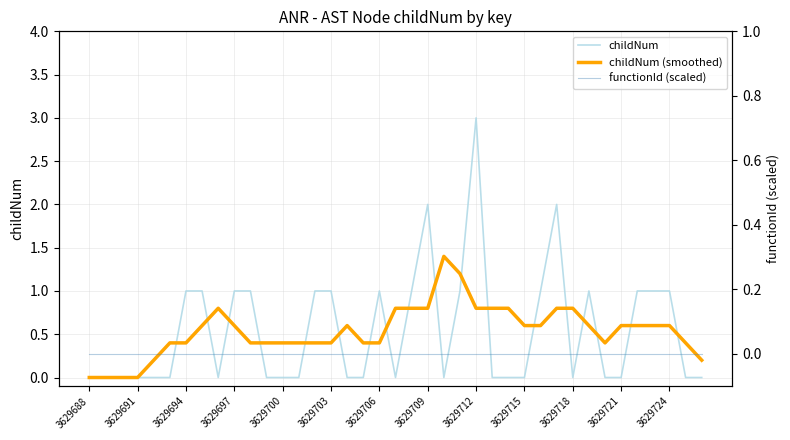

Reading right to left, what are all the values shown in this chart?

childNum: 0.0	0.0	1.0	1.0	1.0	0.0	0.0	1.0	0.0	2.0	1.0	0.0	0.0	0.0	3.0	1.0	0.0	2.0	1.0	0.0	1.0	0.0	0.0	1.0	1.0	0.0	0.0	0.0	1.0	1.0	0.0	1.0	1.0	0.0	0.0	0.0	0.0	0.0	0.0
childNum (smoothed): 0.2	0.4	0.6	0.6	0.6	0.6	0.4	0.6	0.8	0.8	0.6	0.6	0.8	0.8	0.8	1.2	1.4	0.8	0.8	0.8	0.4	0.4	0.6	0.4	0.4	0.4	0.4	0.4	0.4	0.6	0.8	0.6	0.4	0.4	0.2	0.0	0.0	0.0	0.0
functionId (scaled): 0.0	0.0	0.0	0.0	0.0	0.0	0.0	0.0	0.0	0.0	0.0	0.0	0.0	0.0	0.0	0.0	0.0	0.0	0.0	0.0	0.0	0.0	0.0	0.0	0.0	0.0	0.0	0.0	0.0	0.0	0.0	0.0	0.0	0.0	0.0	0.0	0.0	0.0	0.0